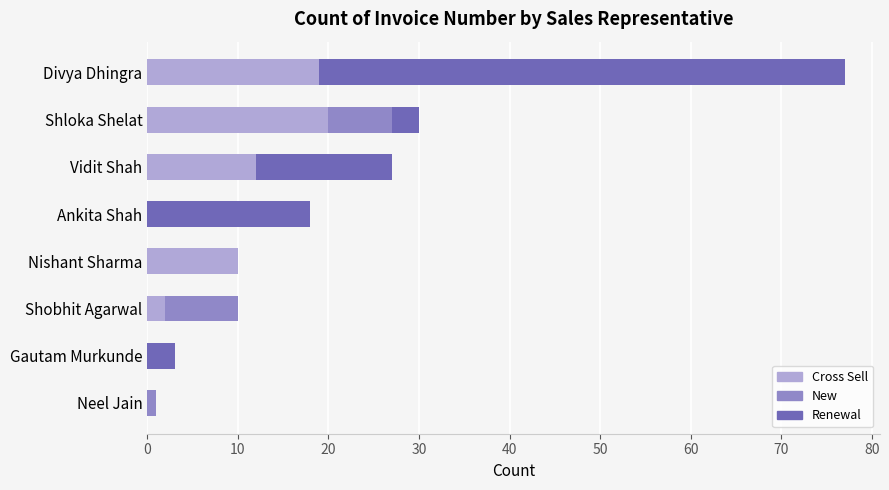

At which category is the sum across all series the highest?

Divya Dhingra